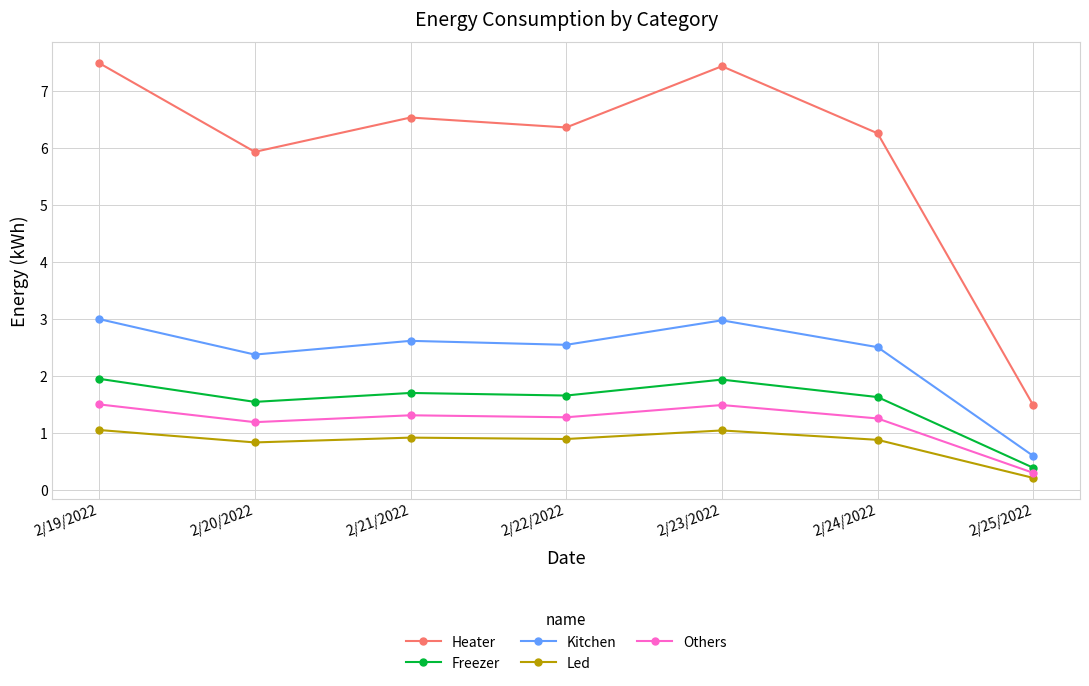

Where is Heater nearest to the value 4?

2/20/2022